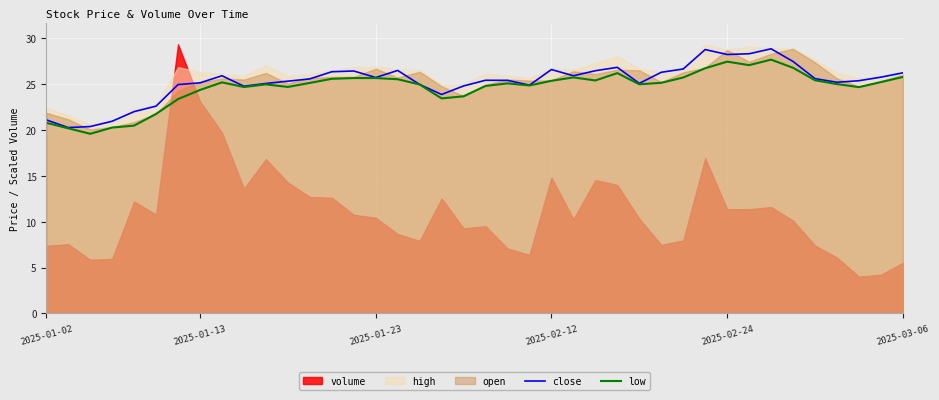

What is the lowest value of the low series?

19.6